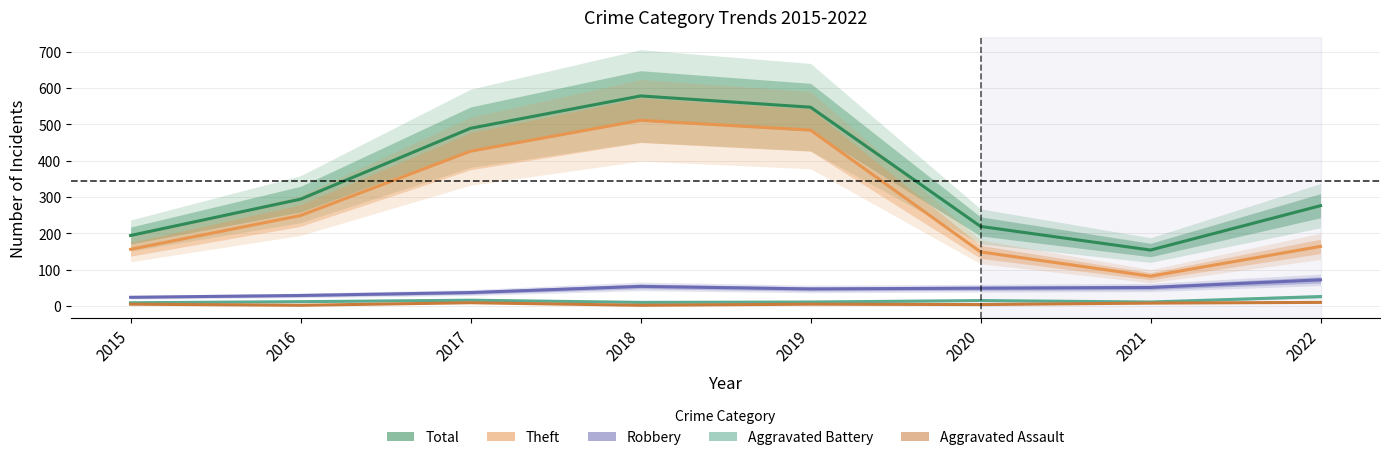

At which label is Theft closest to 296?

2016